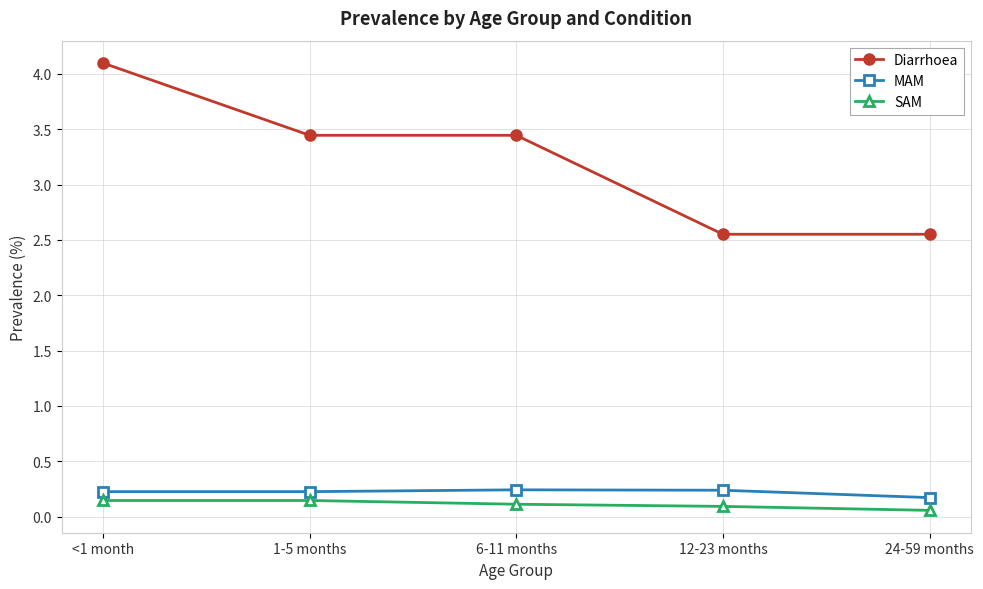

Between <1 month and 24-59 months, which series saw the biggest shift?

Diarrhoea